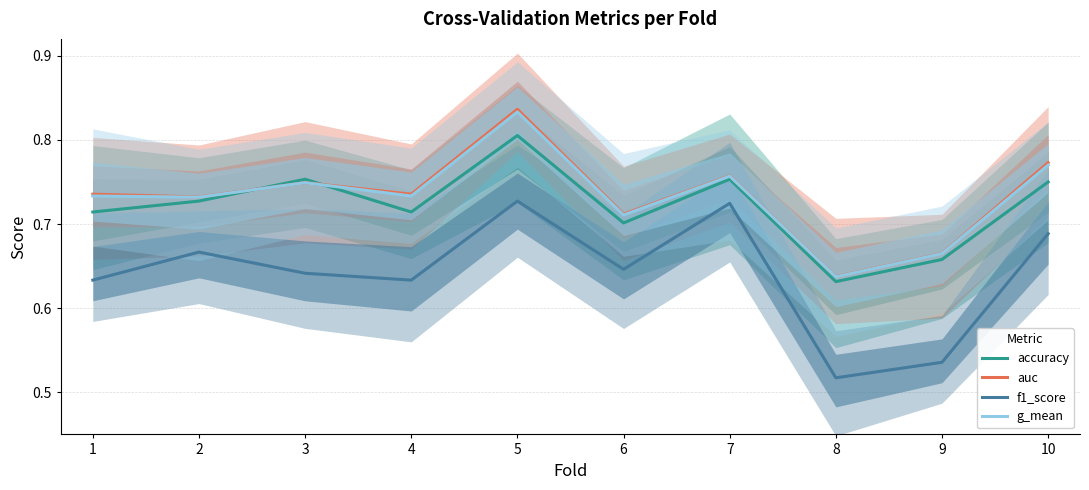

True or false: auc has a value of 1.1 at 6.

False